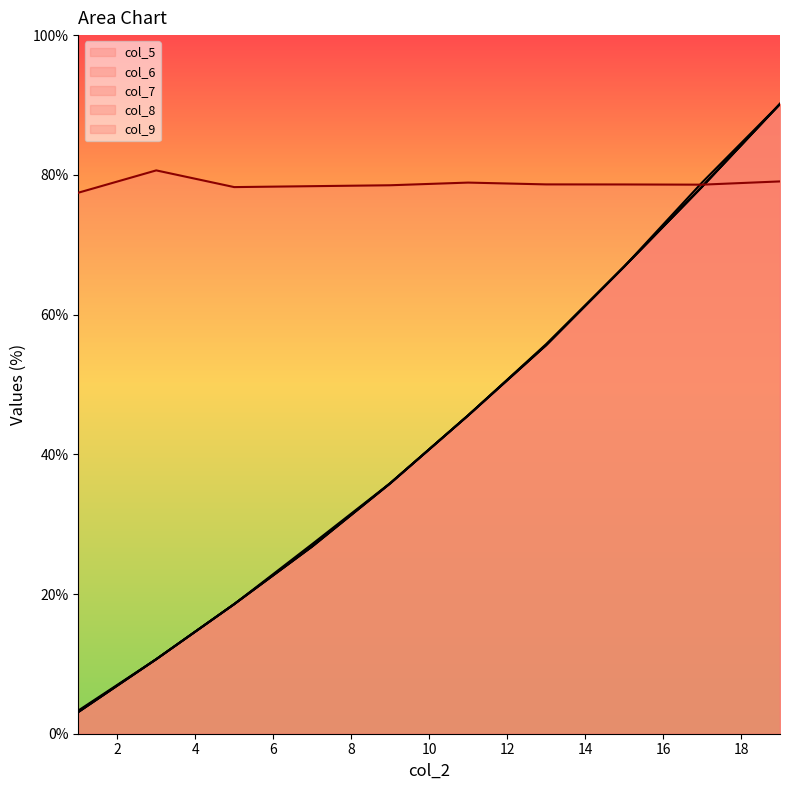

What is the sum of all col_6 values?

432.8